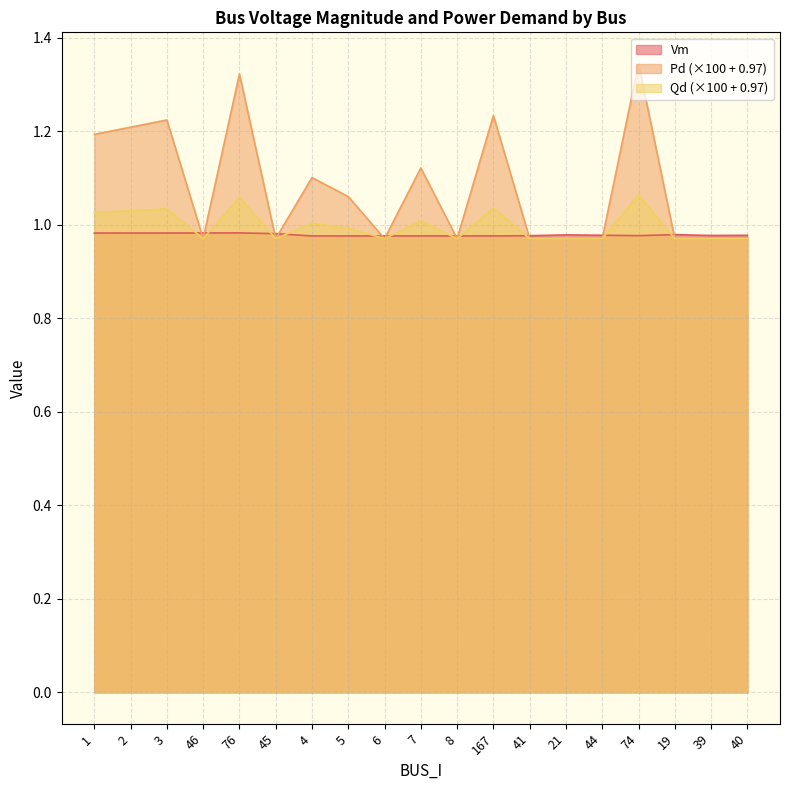

The value of Qd at 3 is 1.7. True or false?

False